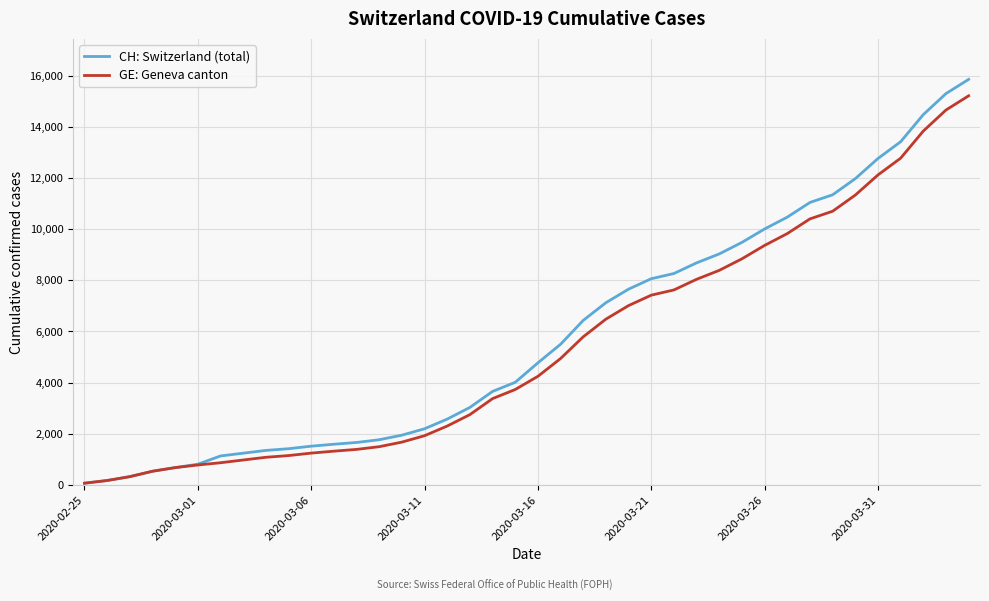

What is the maximum value shown in the chart?

15850